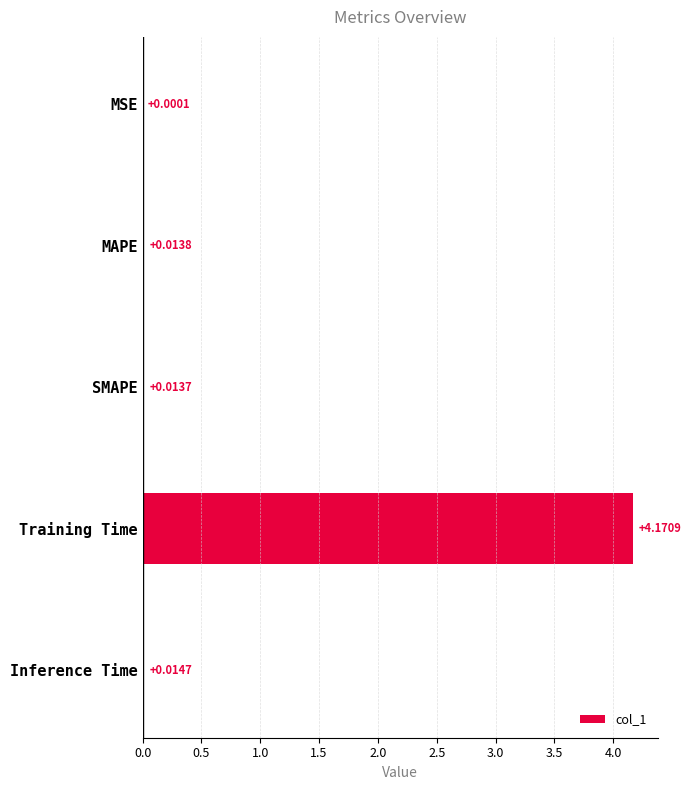

Where is the data nearest to the value 2?

Inference Time